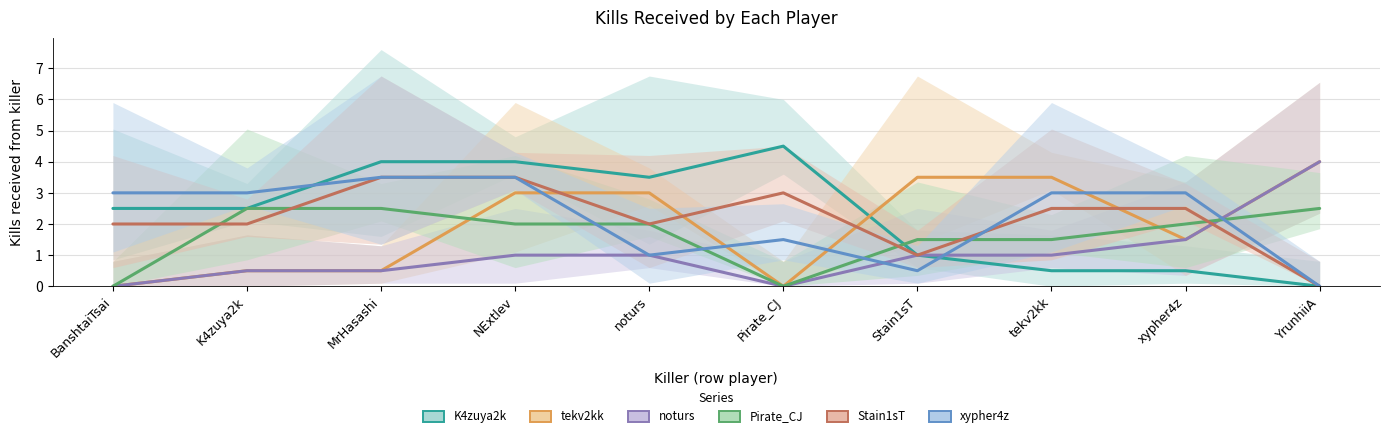

What is the label of the 7th point from the right?

NExtlev